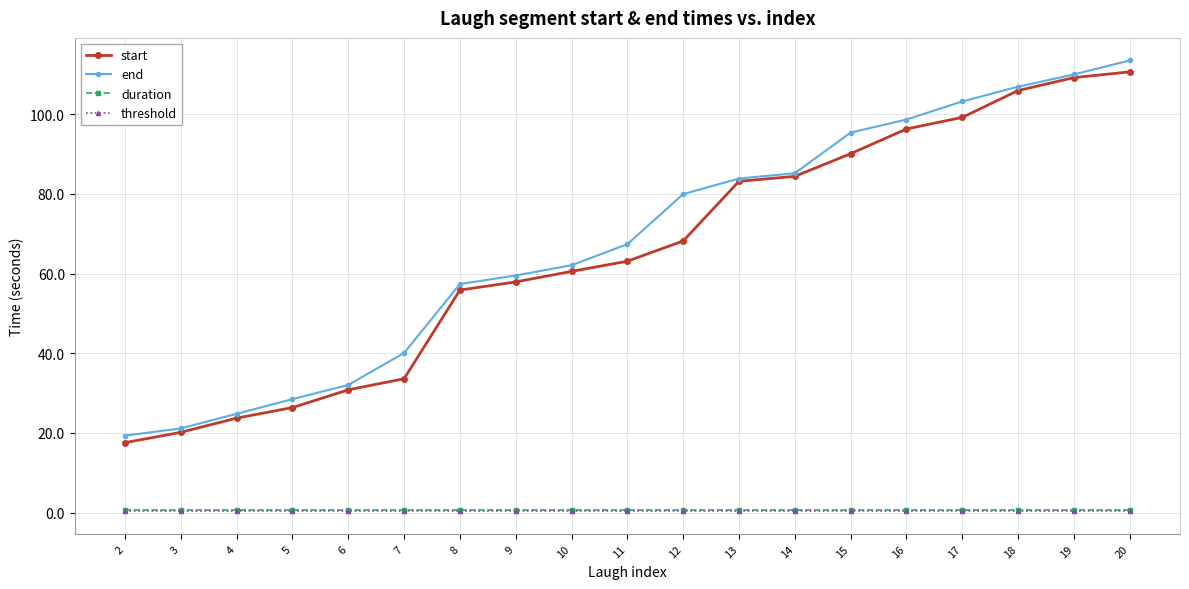

What is the lowest value of the start series?

17.6